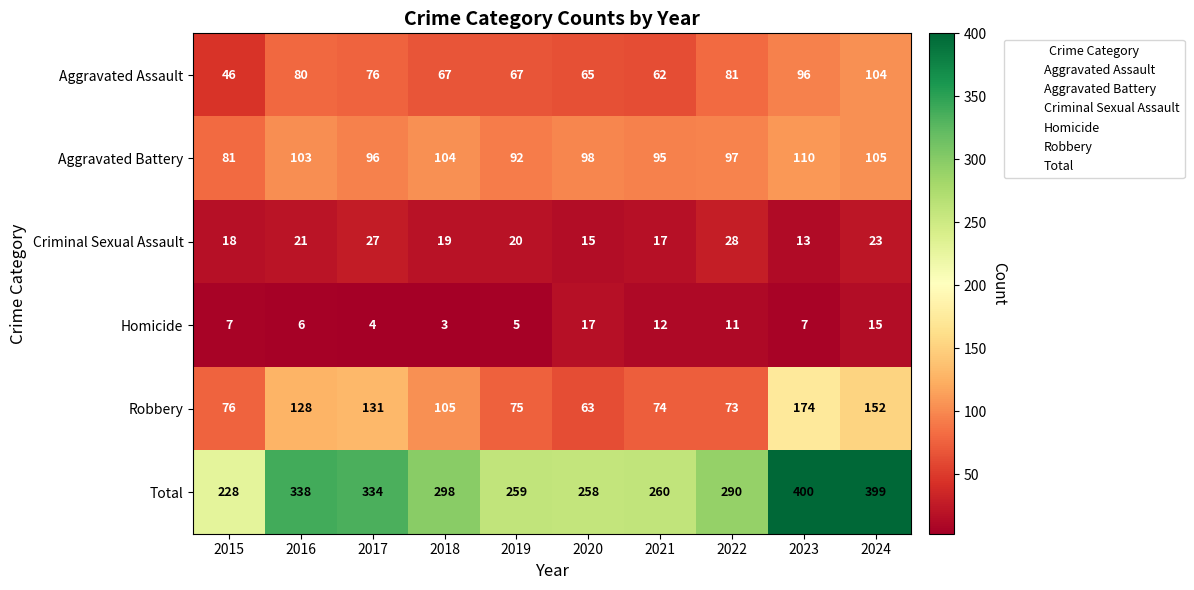

What is the greatest value displayed?

400